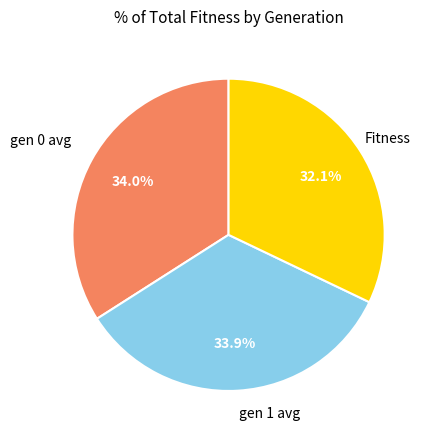

What is the ratio of the value at gen 1 avg to the value at Fitness?

1.1